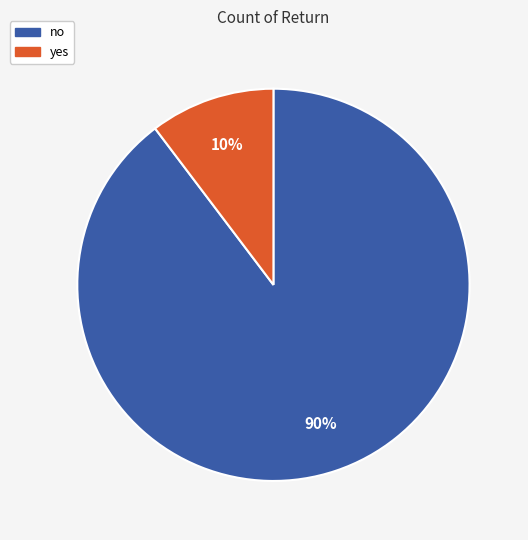

Count the number of slices in the pie.

2